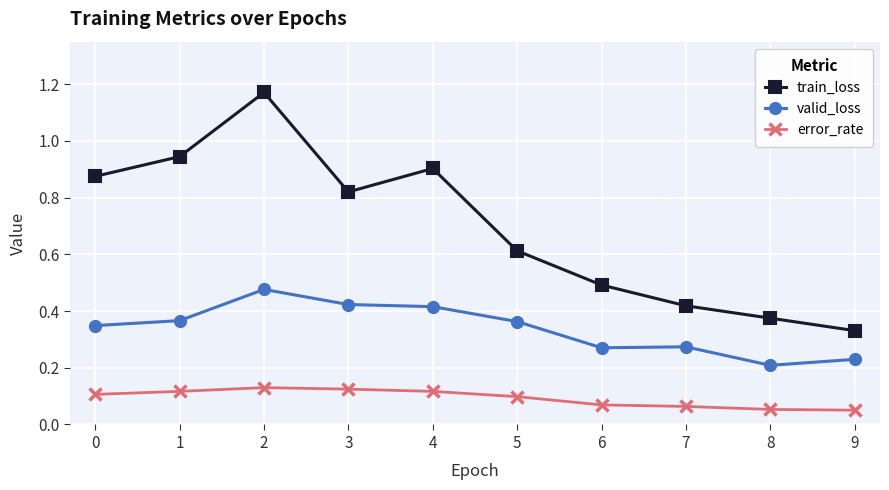

Is it true that valid_loss equals 0.4 at 8?

False